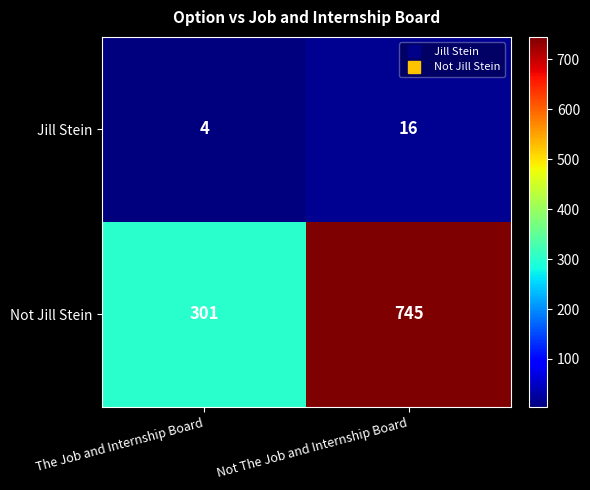

What is the sum of the Not Jill Stein values at The Job and Internship Board and Not The Job and Internship Board?

1046